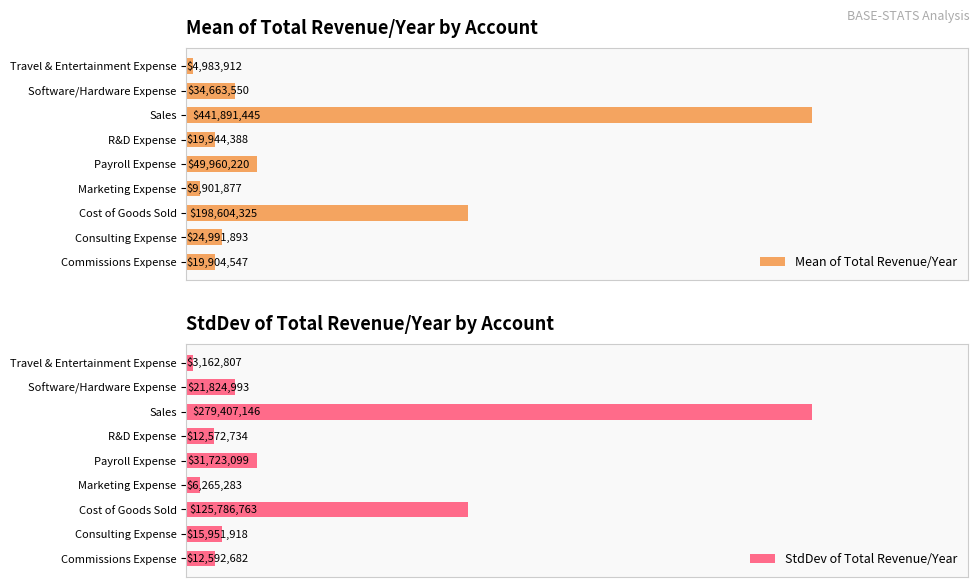

Is the value of StdDev of Total Revenue/Year at Sales greater than the value of Mean of Total Revenue/Year at Travel & Entertainment Expense?

Yes